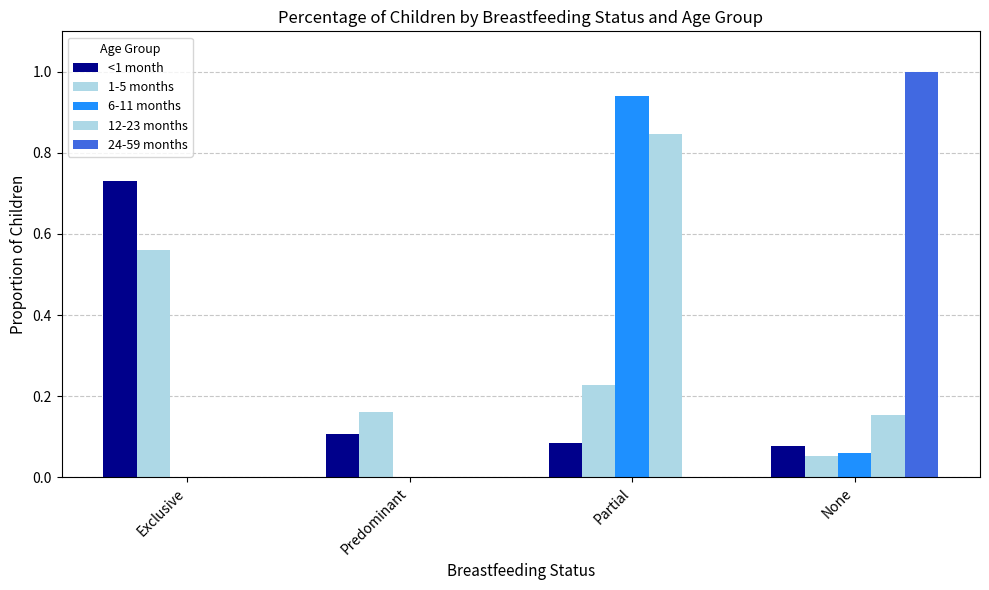

How many groups of bars are there?

4